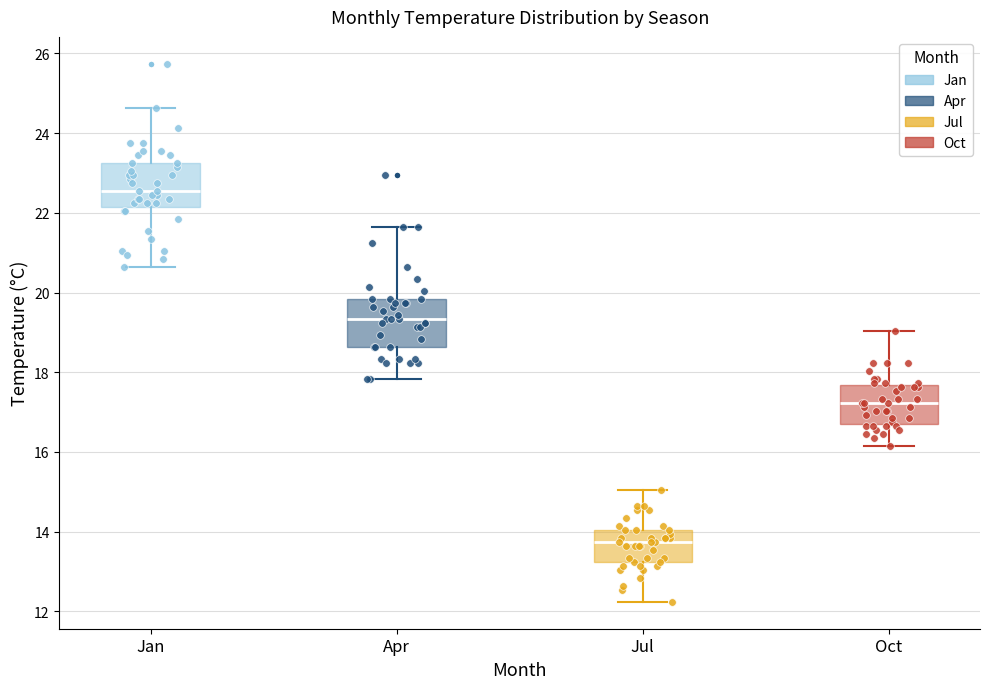

Reading left to right, transcribe this box plot: for each box, give where its median line is, the range the box spans, and where its two whiskers end, as read against the y-axis. The values are not printed on the chart, so give them approximately, as read against the axis.

Jan: median 22.6, box 22.2 to 23.2, whiskers 20.6 to 24.6
Apr: median 19.4, box 18.6 to 19.8, whiskers 17.8 to 21.6
Jul: median 13.8, box 13.2 to 14.0, whiskers 12.2 to 15.0
Oct: median 17.2, box 16.6 to 17.6, whiskers 16.2 to 19.0